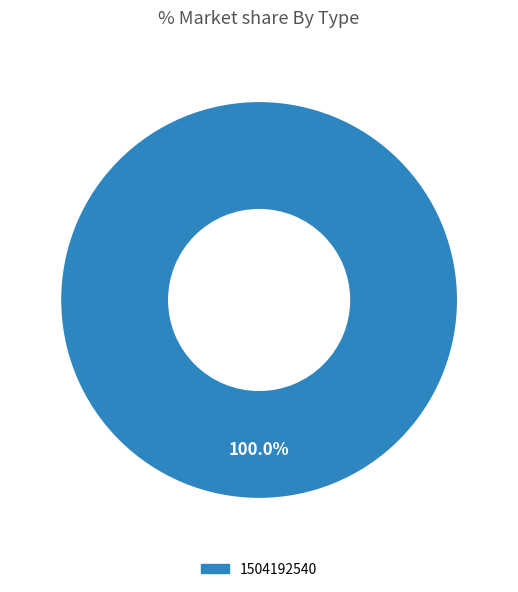

How many segments does this pie chart have?

1